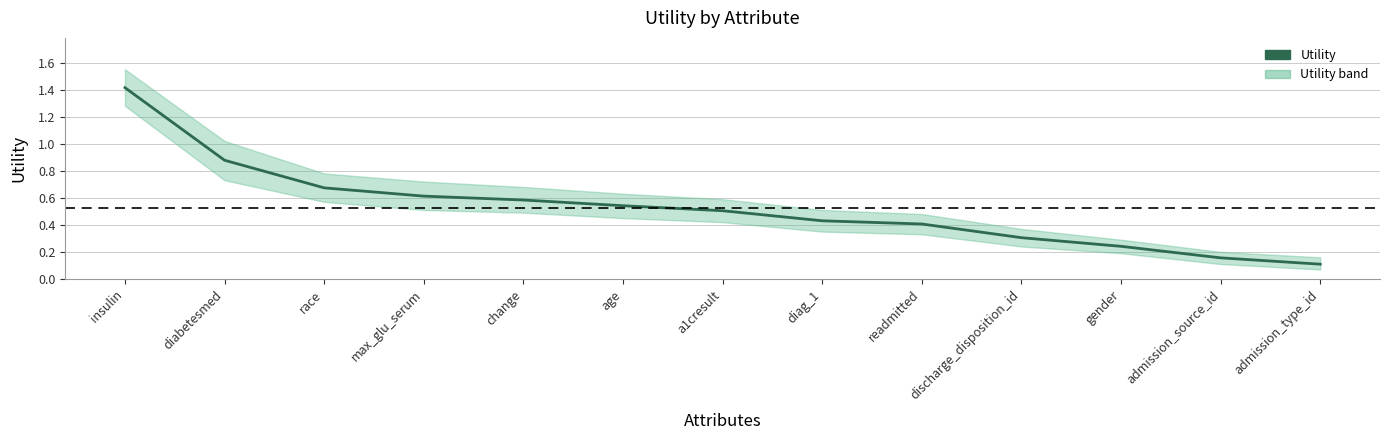

Reading left to right, extract all data points from this chart.

1.4	0.9	0.7	0.6	0.6	0.5	0.5	0.4	0.4	0.3	0.2	0.2	0.1